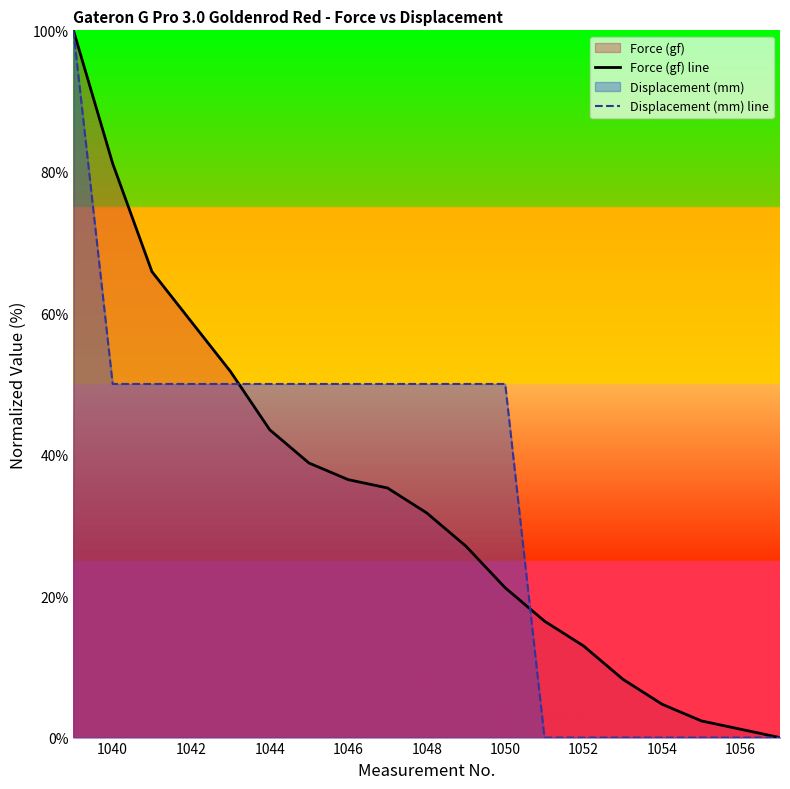

List the series in order of their peak value, highest first.

Force (gf) line, Displacement (mm) line